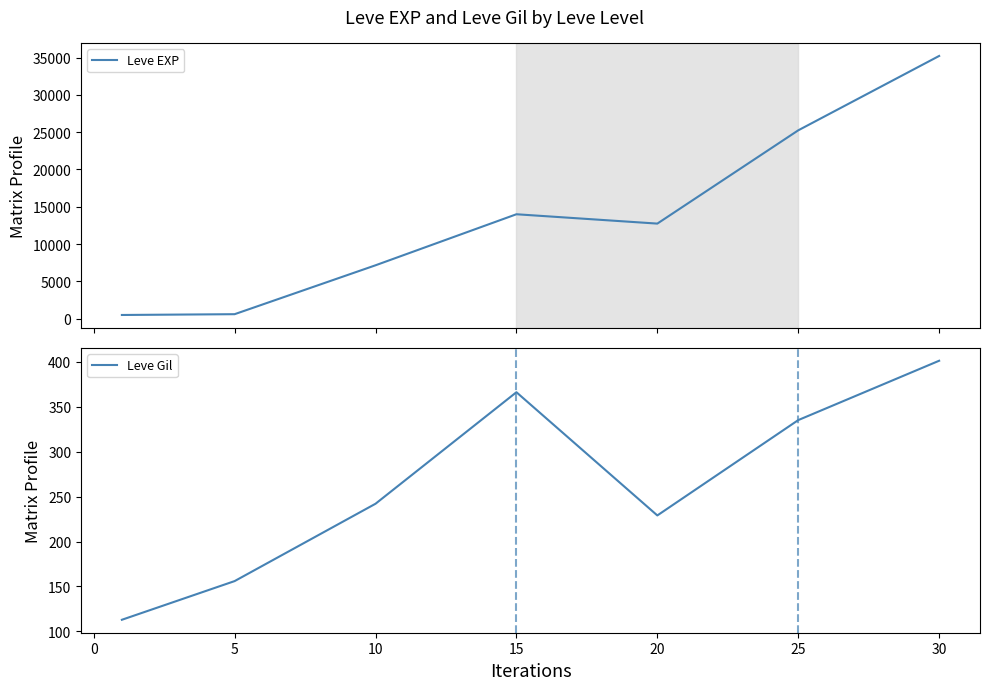

What is the minimum value for Leve Gil?

113